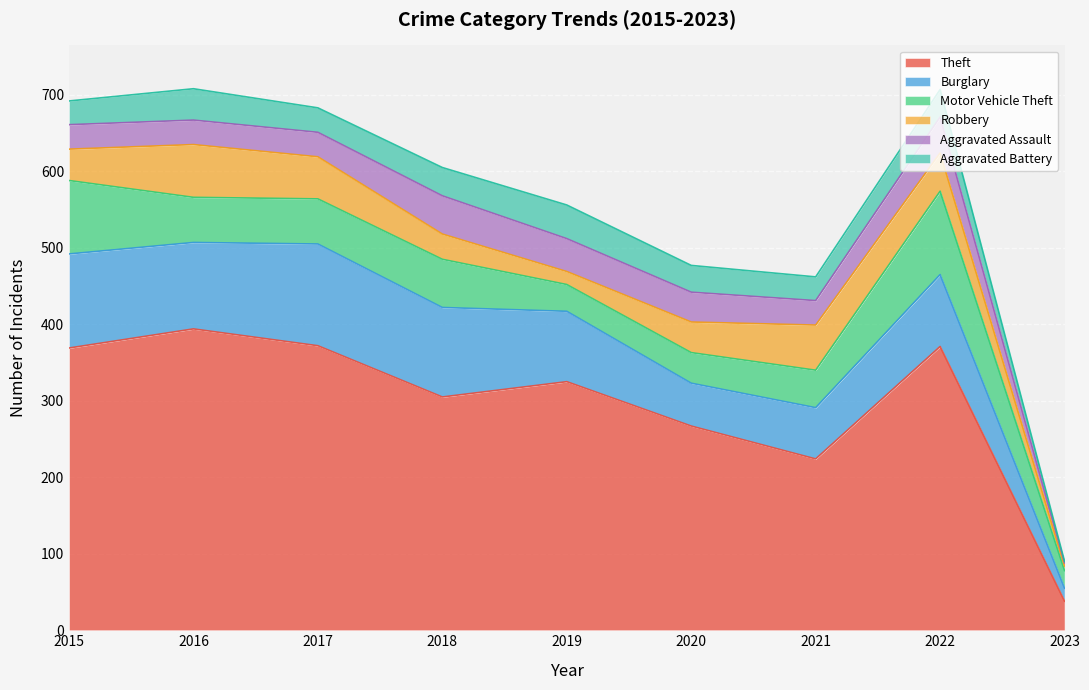

Rank the categories by Burglary value from lowest to highest.

2023, 2020, 2021, 2019, 2022, 2016, 2018, 2015, 2017